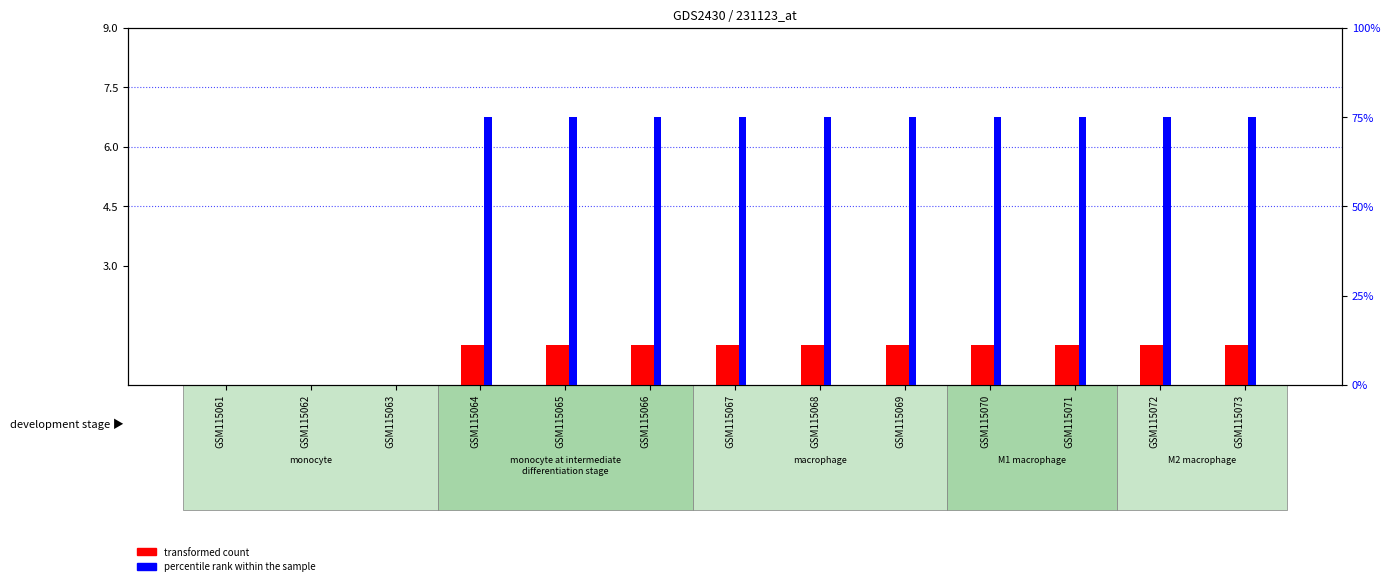

Reading right to left, list all the values displayed in this chart.

transformed count: 1	1	1	1	1	1	1	1	1	1	0	0	0
percentile rank within the sample: 75	75	75	75	75	75	75	75	75	75	0	0	0